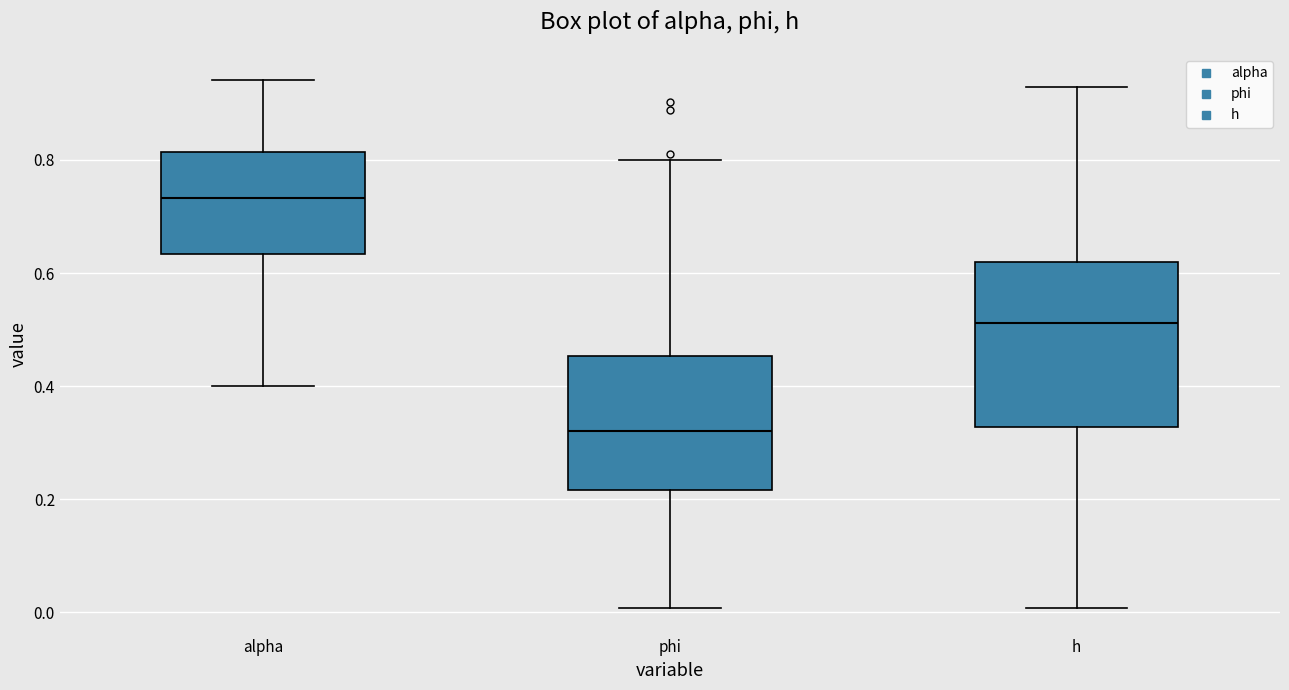

Which box has the highest median line?

alpha